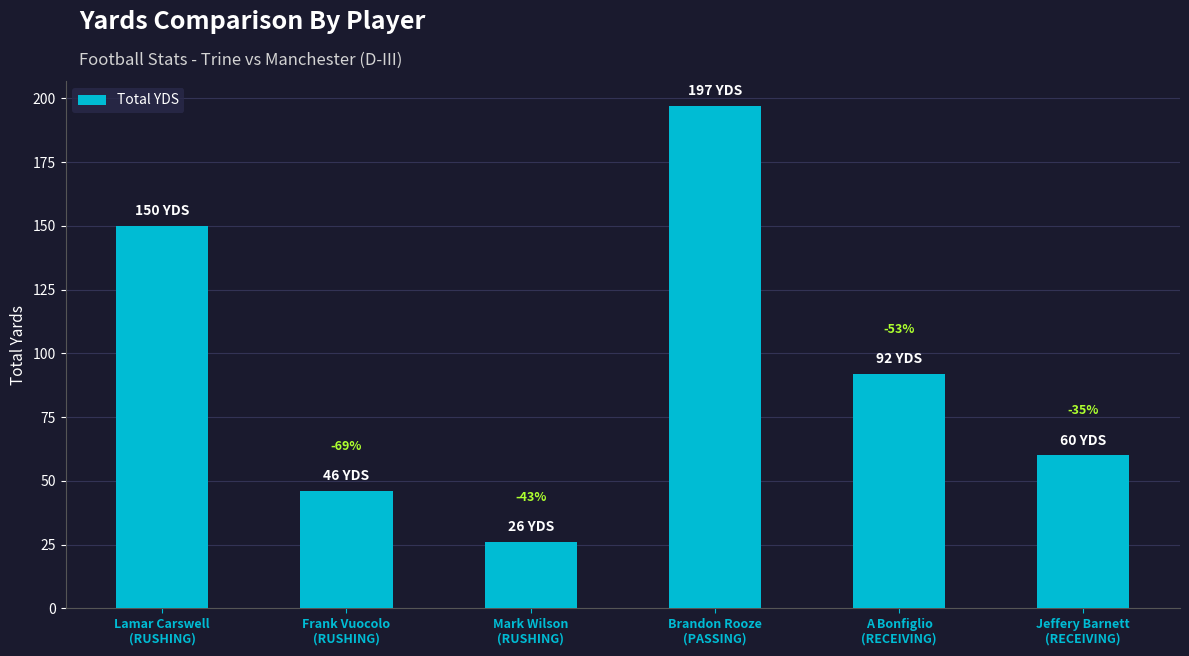

How many bars are there in total?

6